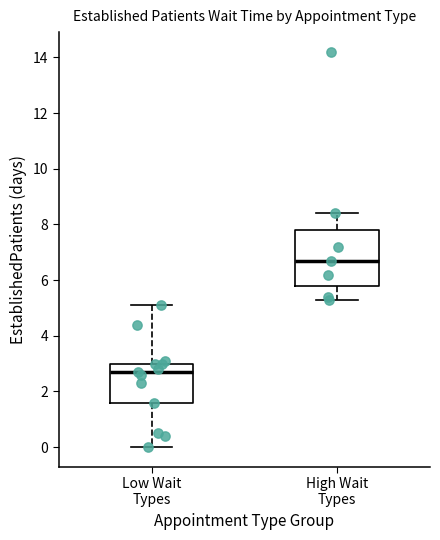

Where is the lower edge of the box for High Wait Types on the y-axis? The values are not printed on the chart, so give them approximately, as read against the axis.

5.8